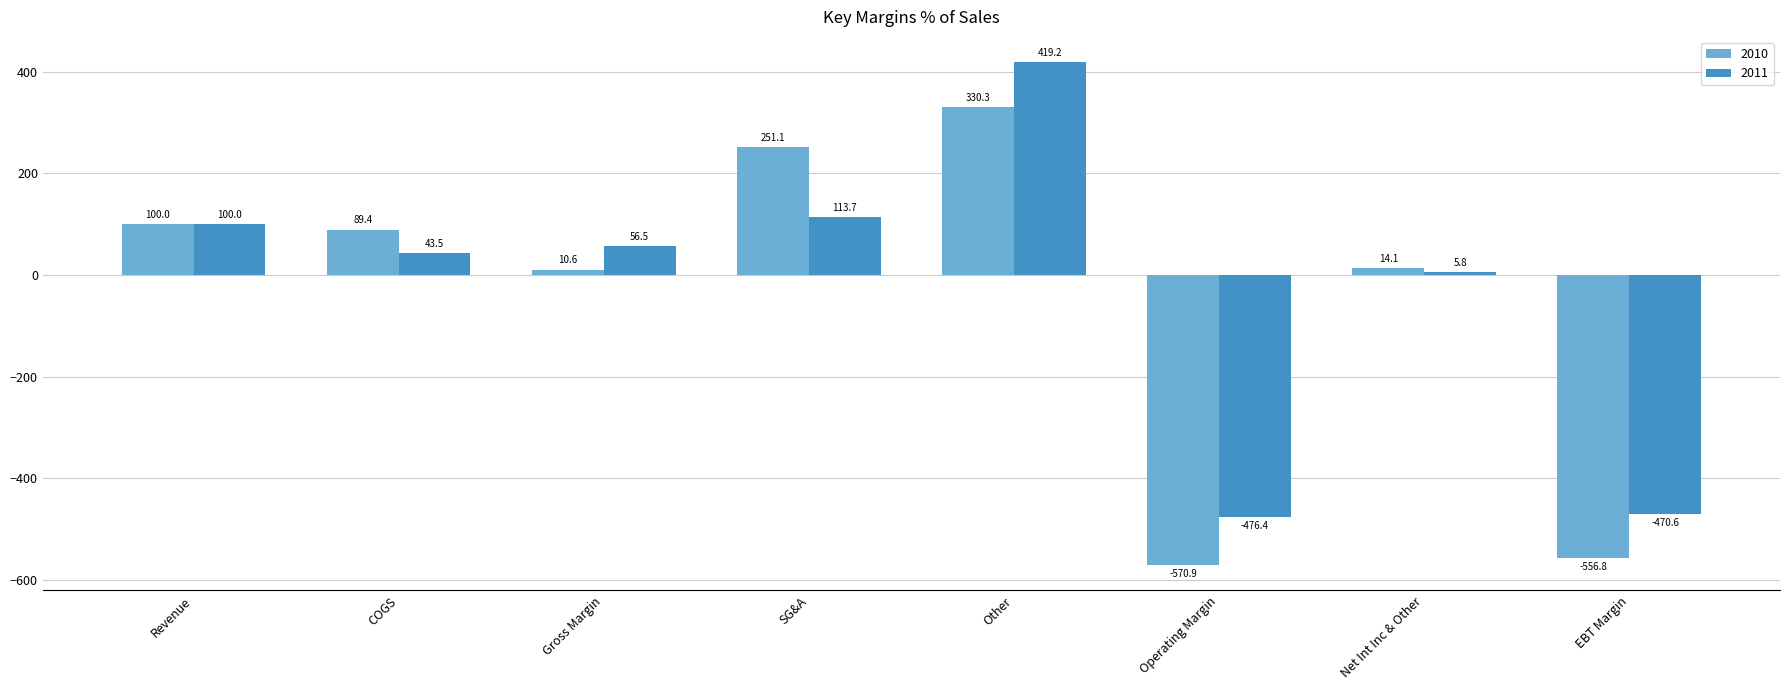

At which category is the sum across all series the highest?

Other